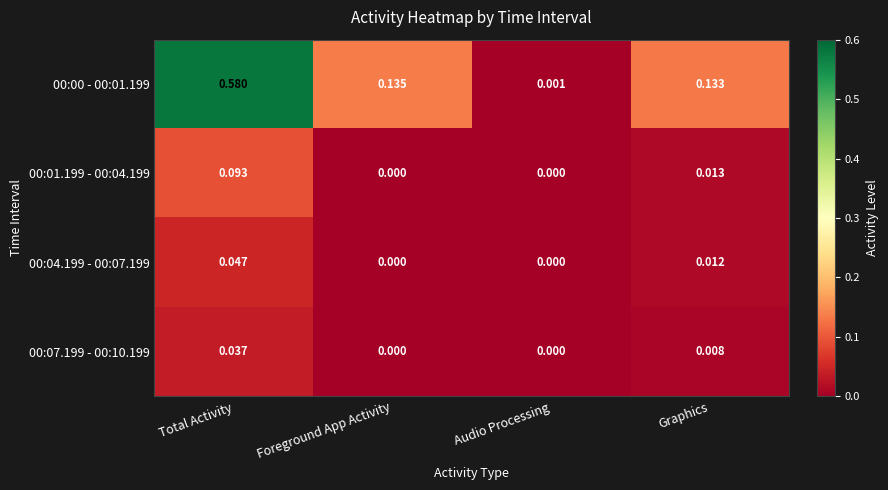

Which category has the highest value in the 00:01.199 - 00:04.199 series?

Total Activity